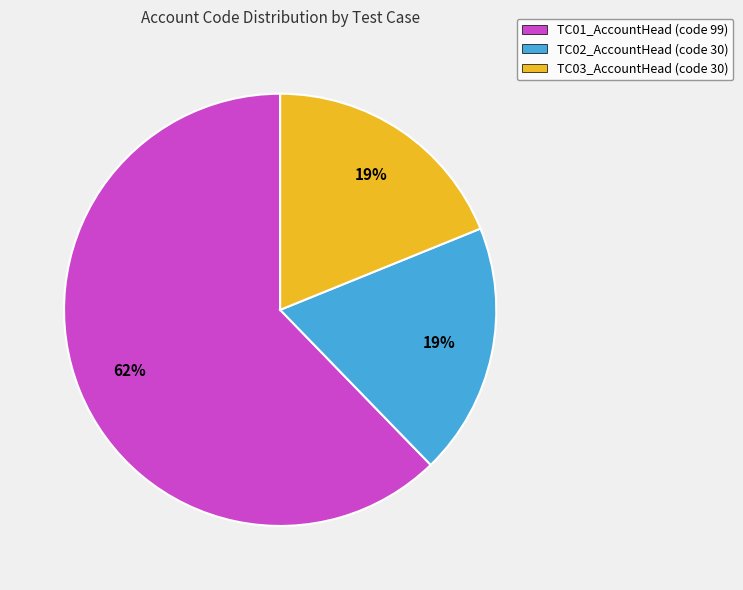

Is there any slice that represents more than half of the pie?

Yes